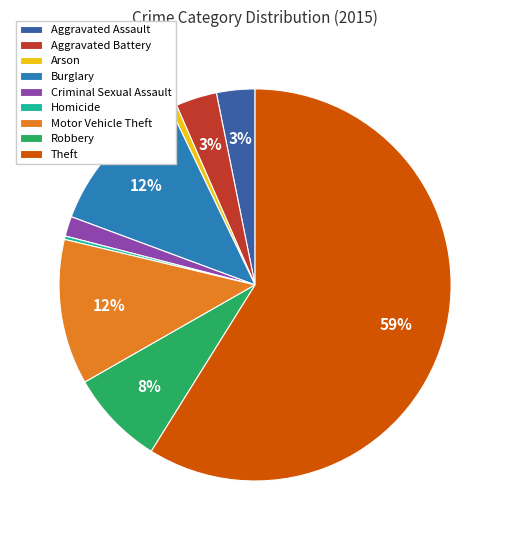

Does any single category account for the majority?

Yes